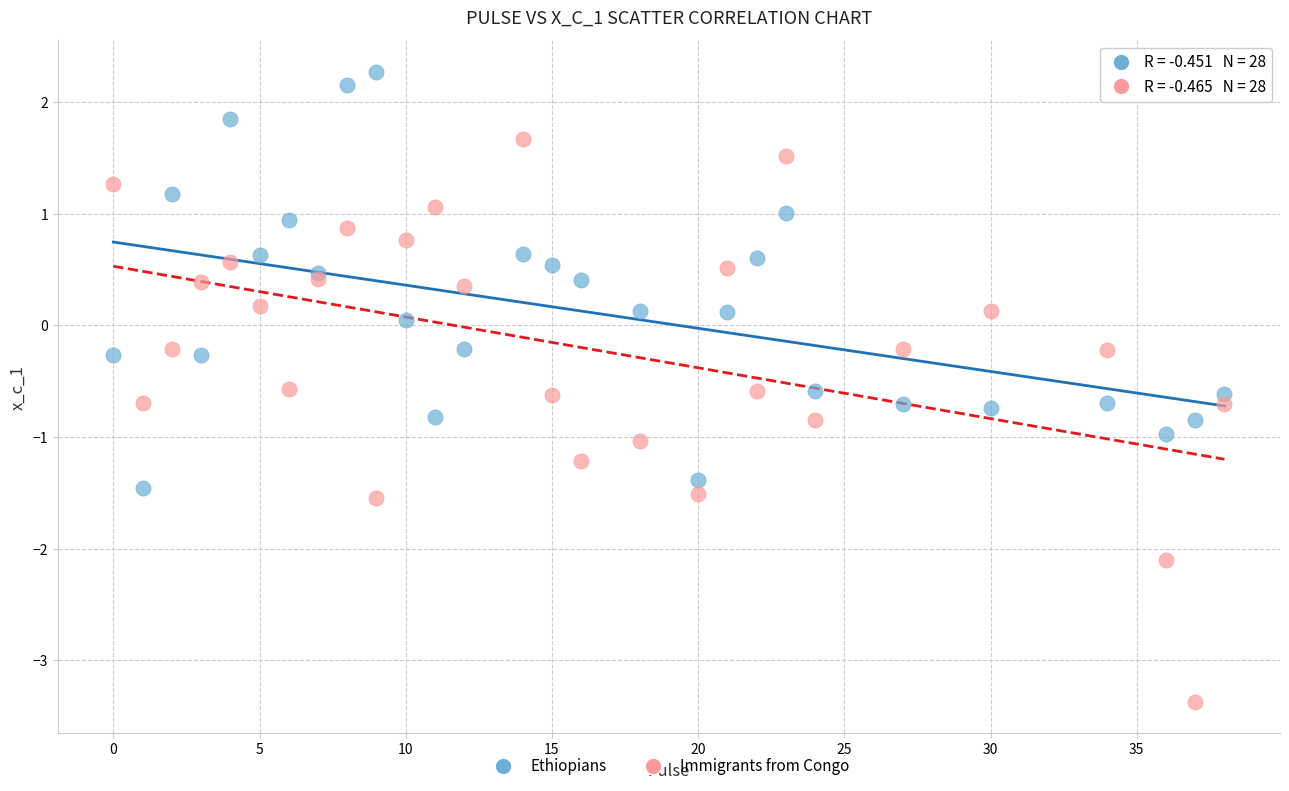

What are all the series names shown in the legend?

Ethiopians, Immigrants from Congo